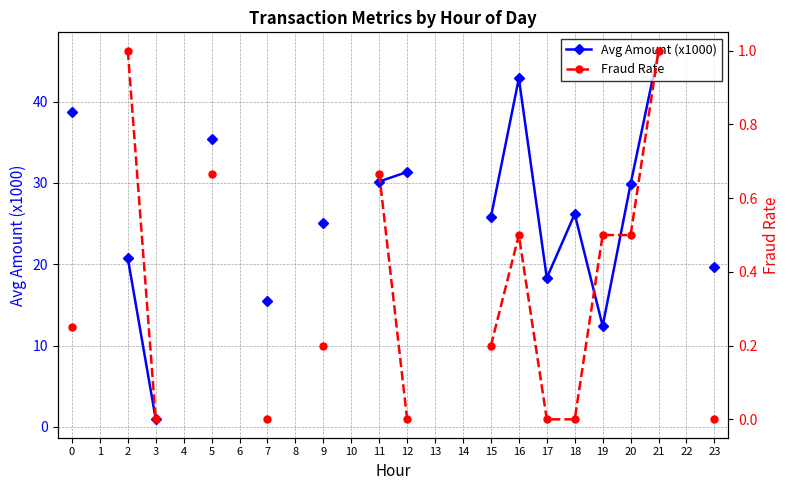

What is the spread (max minus min) of values at 19?

11.9